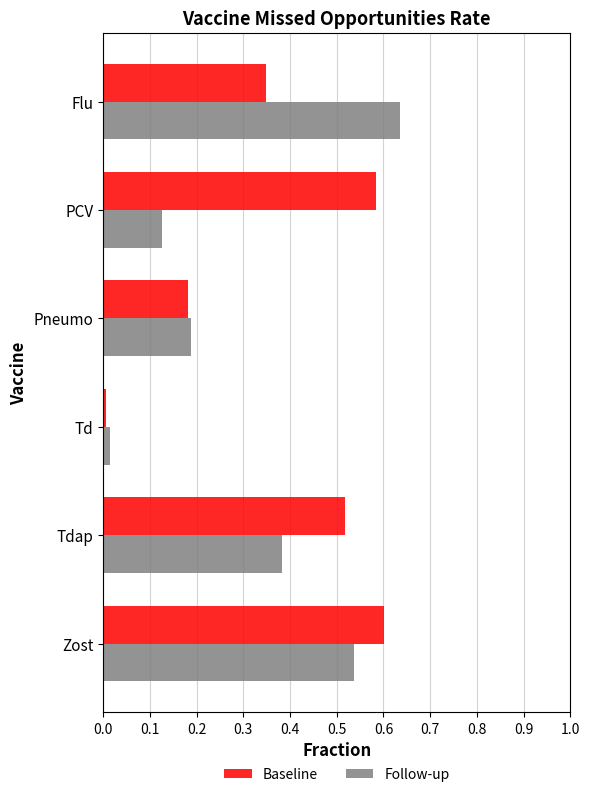

At which category is the sum across all series the highest?

Zost